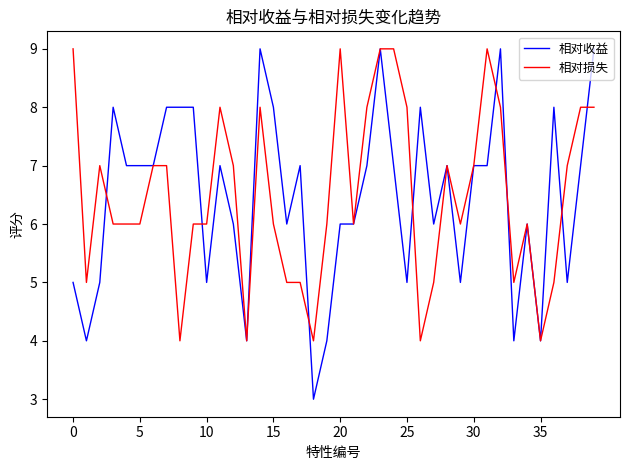

Which series has the largest range (max minus min)?

相对收益